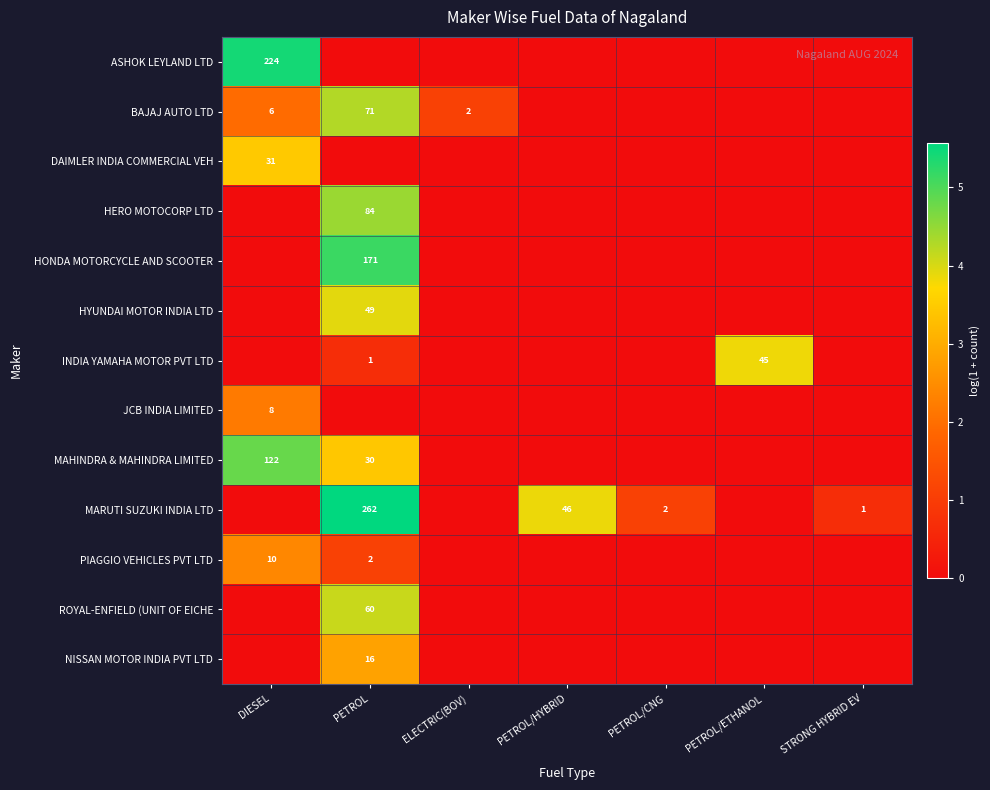

At which category is the sum across all series the highest?

PETROL